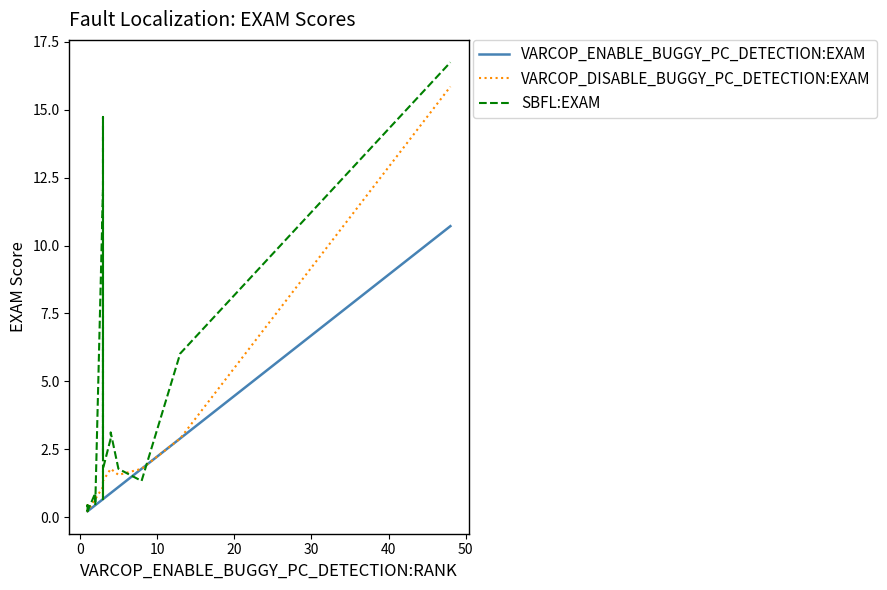

True or false: SBFL:EXAM has more than 2 interior local peaks.

True